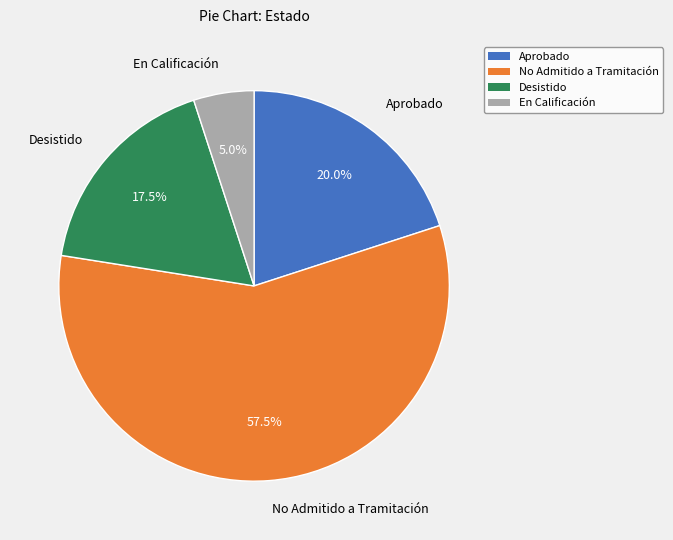

To the nearest percent, what percentage of the pie is En Calificación?

5%